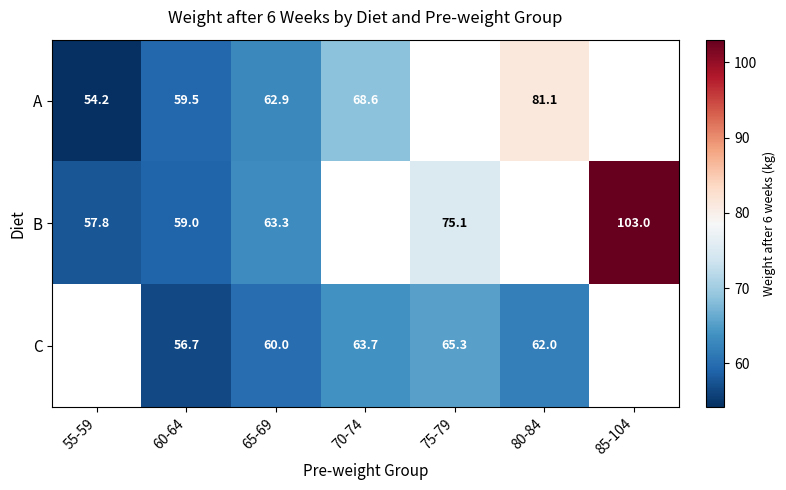

The B series shows 79.5 at 60-64. True or false?

False